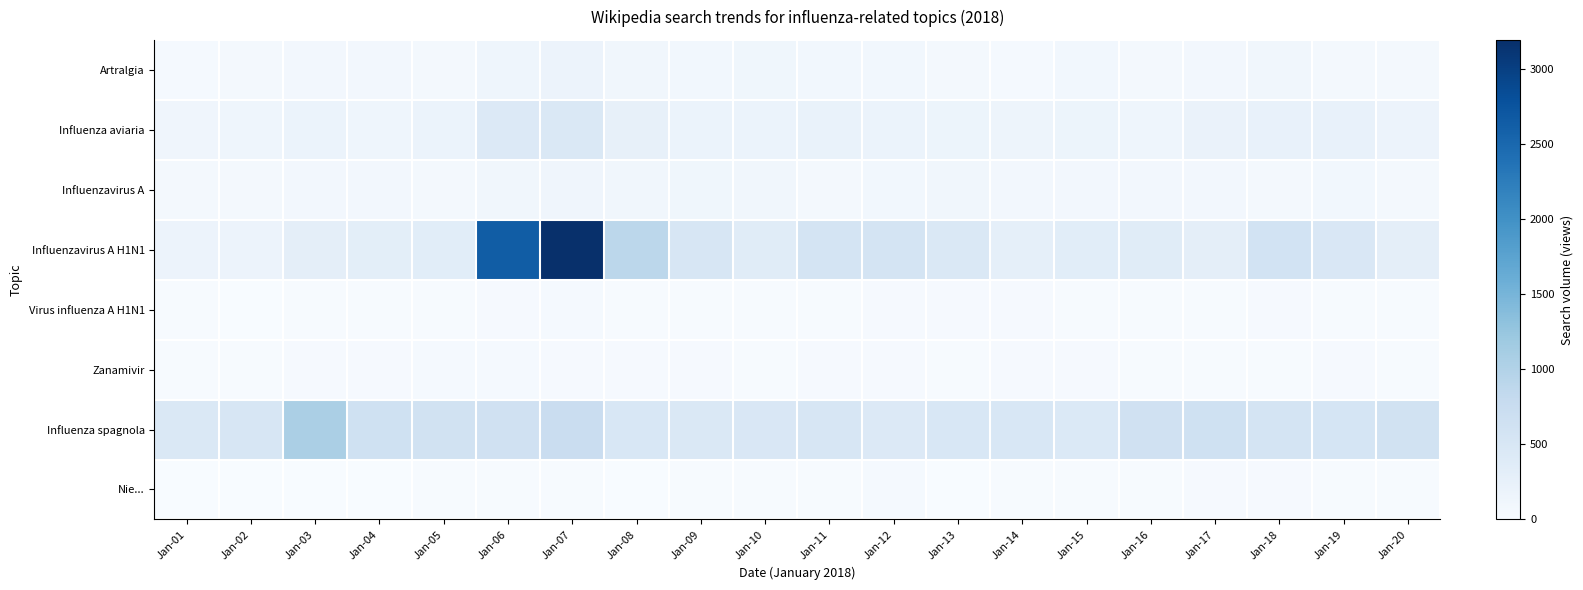

What is the total value across all series at Jan-14?

1127